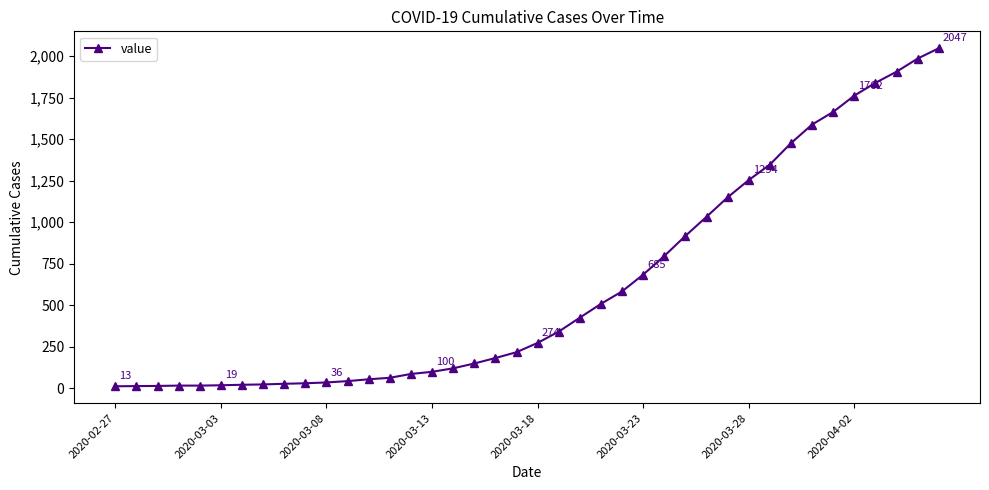

What is the greatest value displayed?

2047